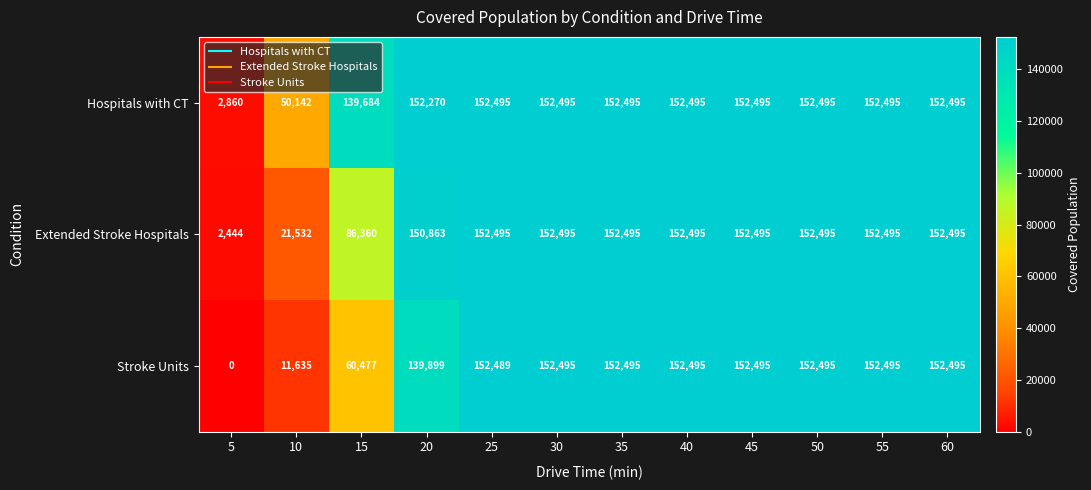

Which series changed the most between 5 and 50?

Stroke Units